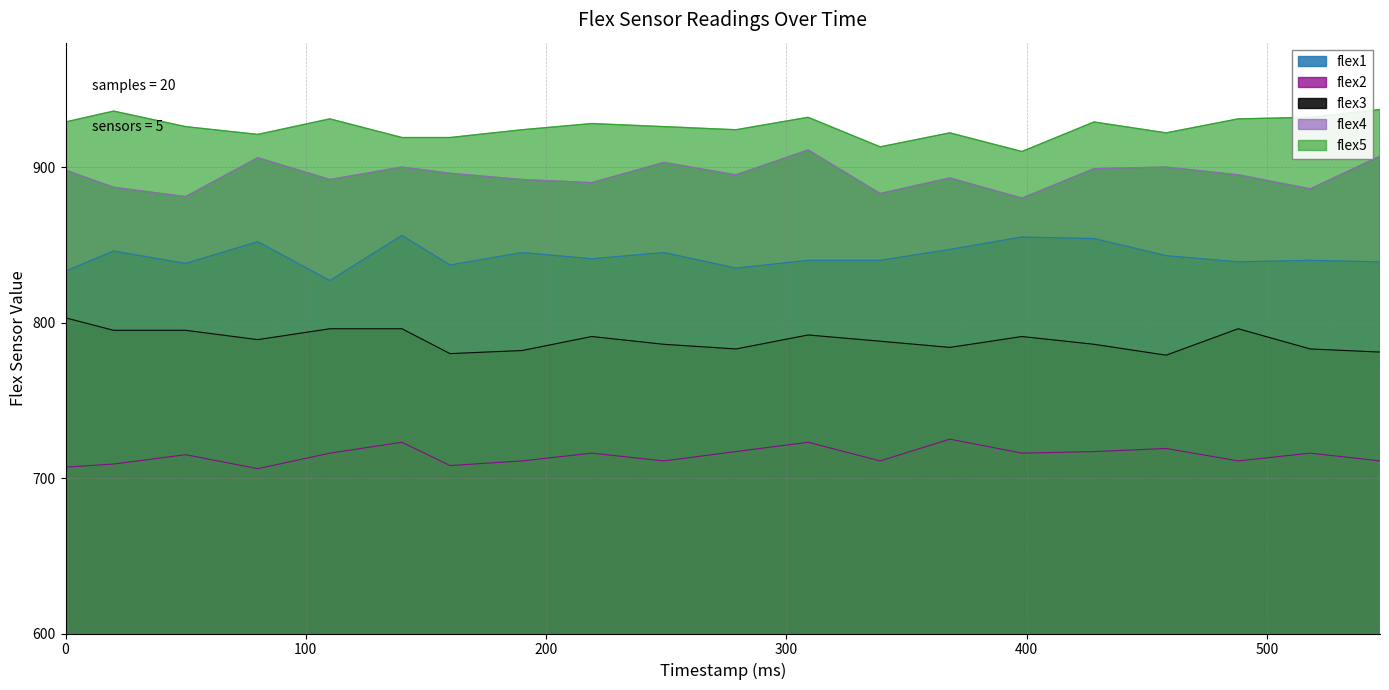

At how many categories does at least one series exceed 838?

20